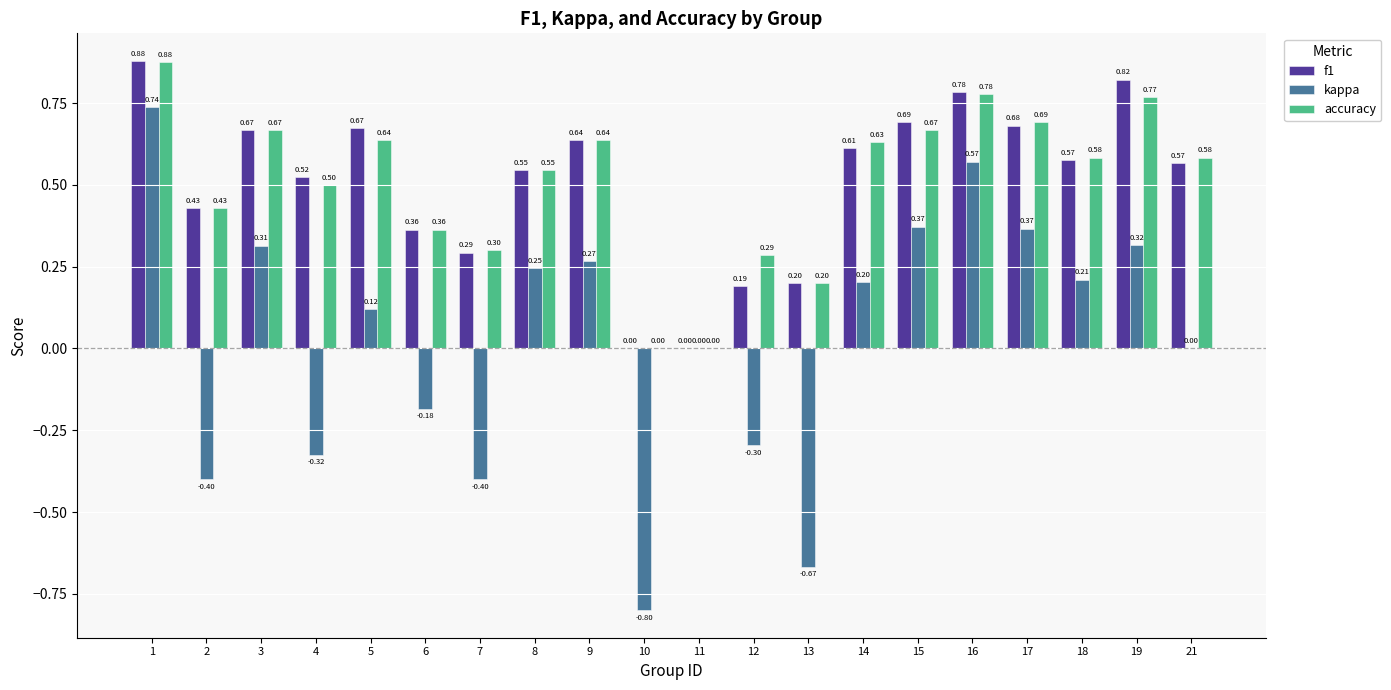

What is the sum of all f1 values?

10.1